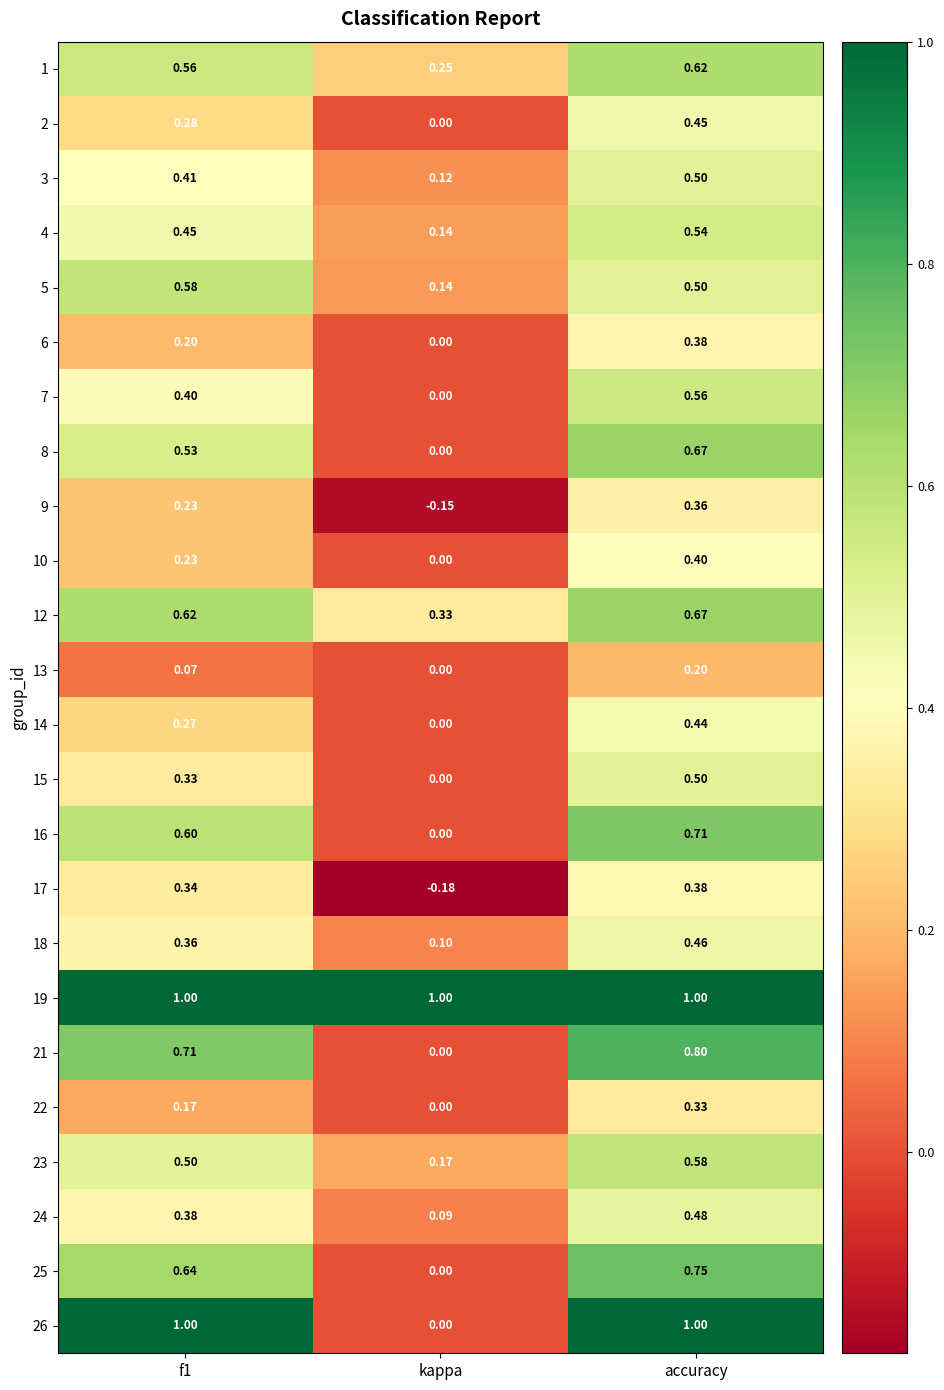

Where is 24 nearest to the value 0?

kappa